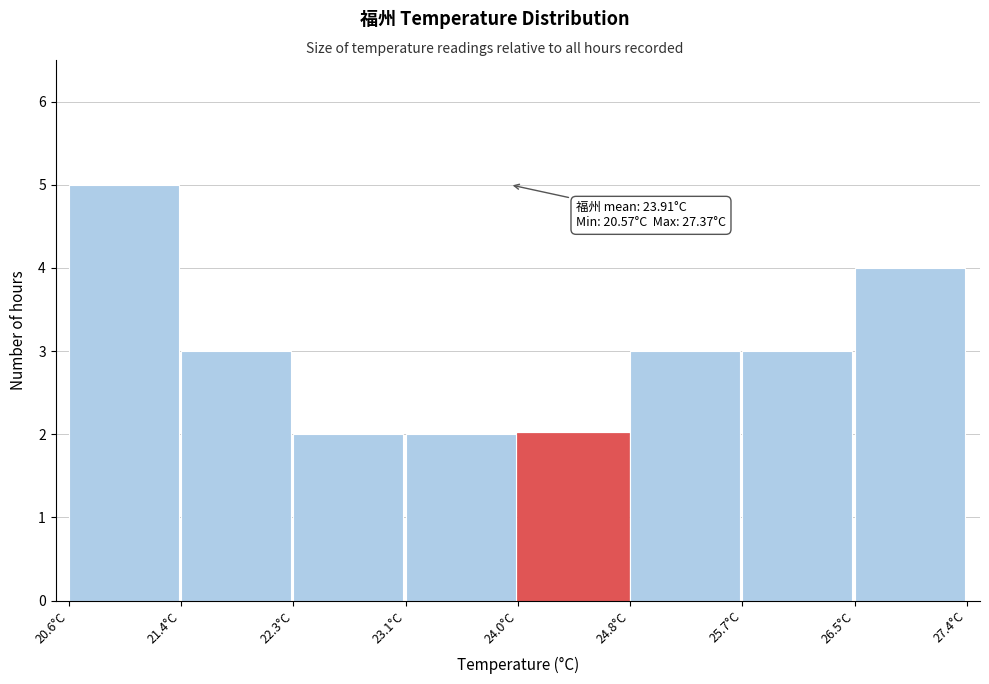

Which range on the x-axis has the tallest bar?

20.6 to 21.4